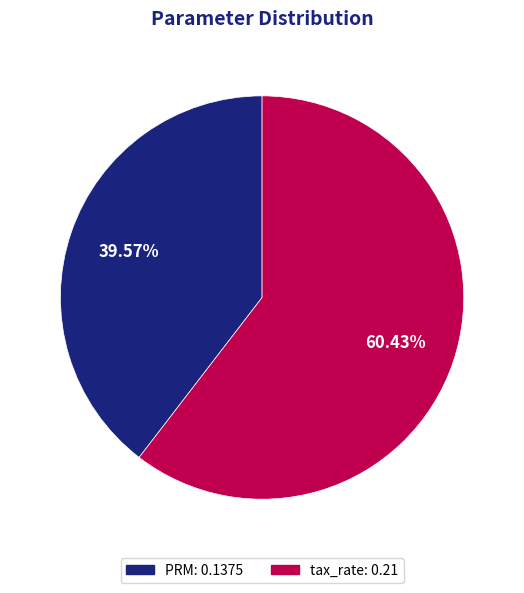

To the nearest percent, what is the difference between the largest and smallest slice percentages?

21%